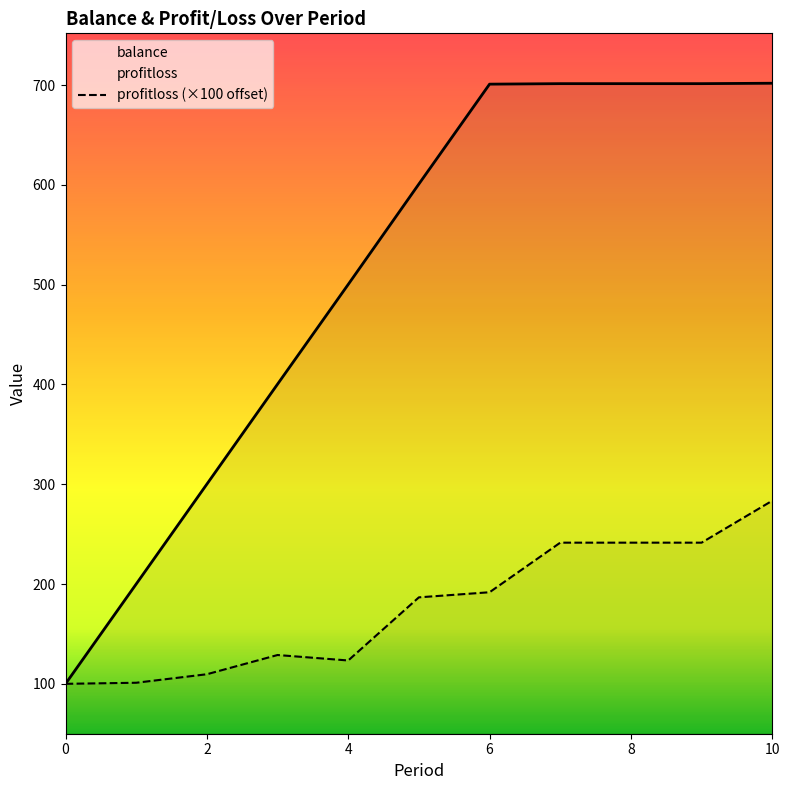

Which series has the largest total across all categories?

balance